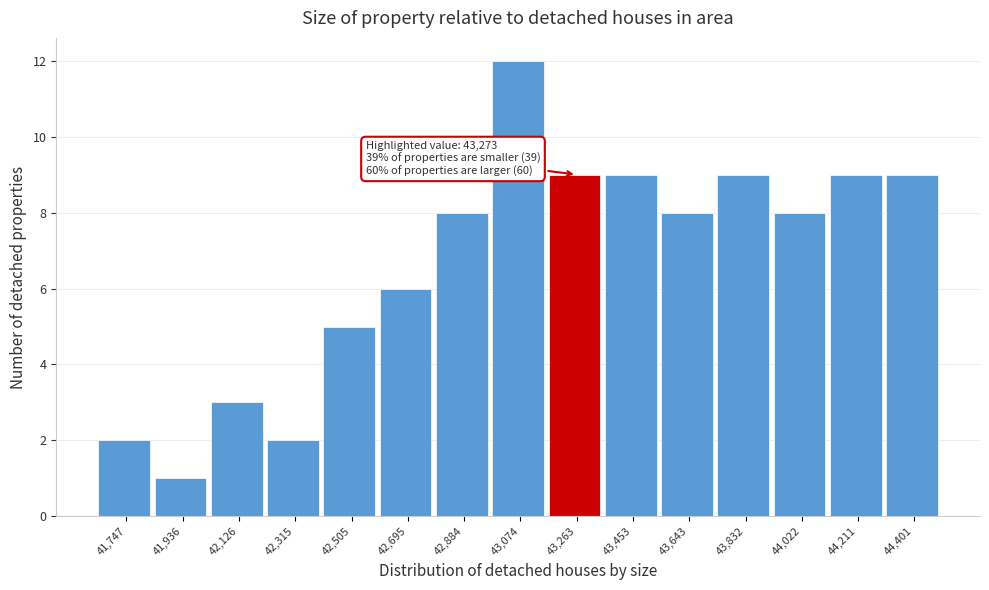

Reading left to right, what are all the values shown in this chart?

41,747=2	41,936=1	42,126=3	42,315=2	42,505=5	42,695=6	42,884=8	43,074=12	43,263=9	43,453=9	43,643=8	43,832=9	44,022=8	44,211=9	44,401=9